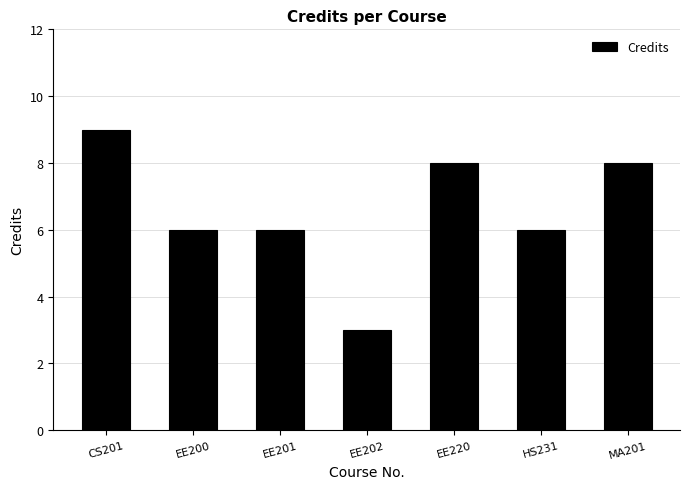

At which category does the chart reach its minimum across all series?

EE202